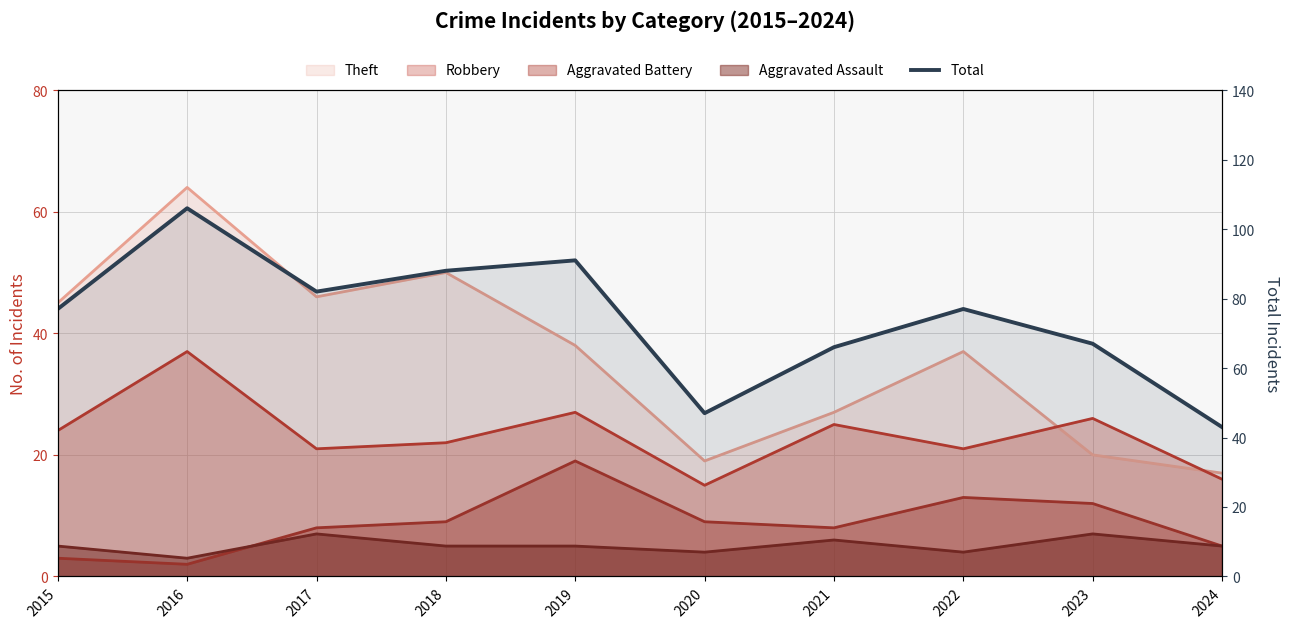

How many lines are shown in the chart?

1